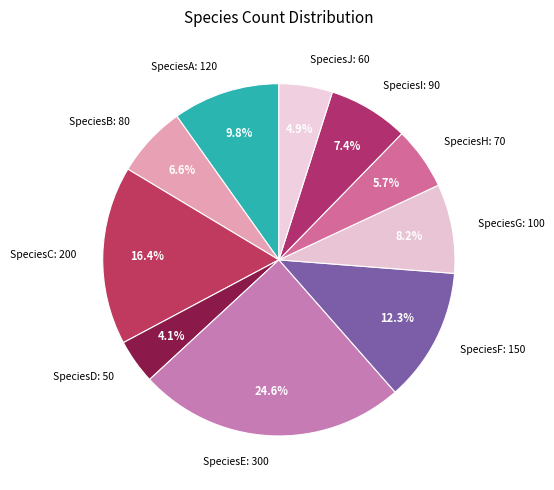

To the nearest percent, what percentage of the pie is SpeciesC?

16%